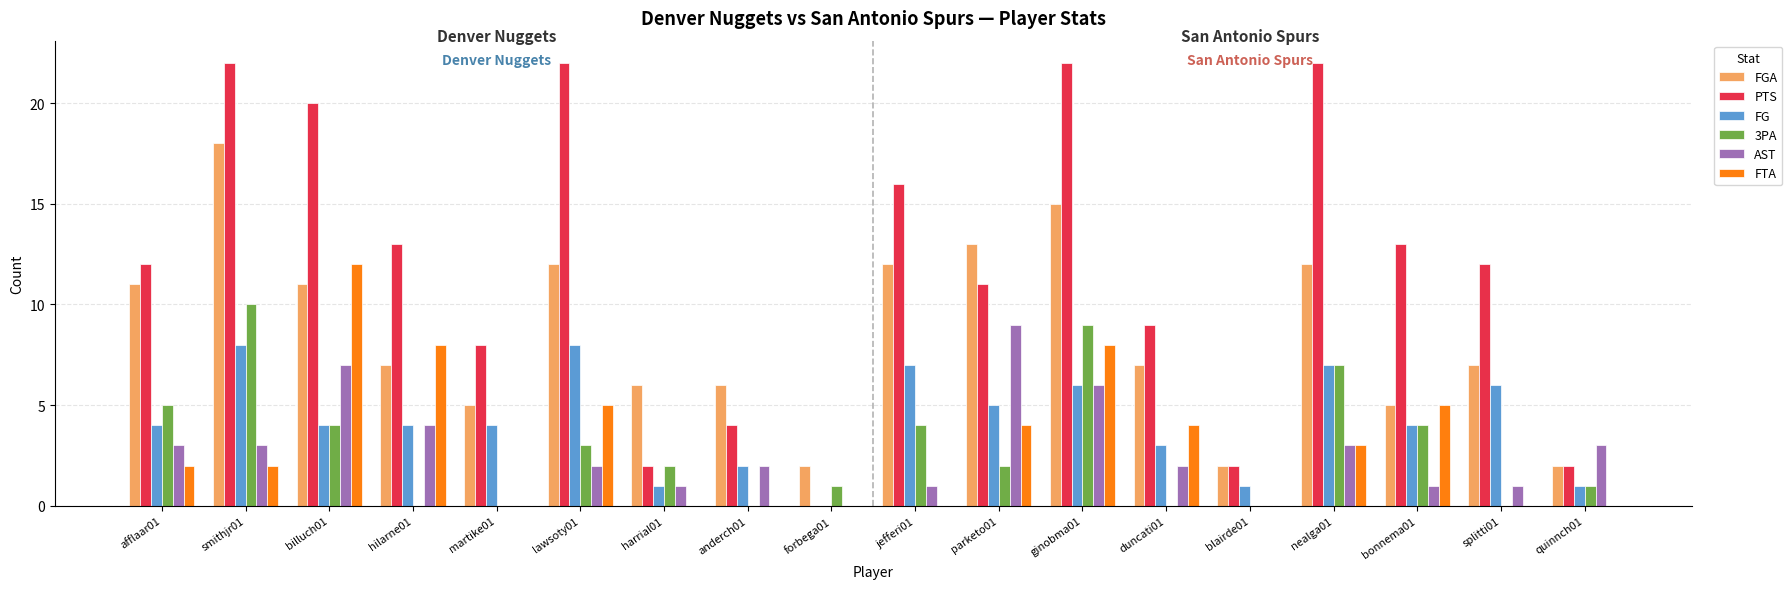

Which series has the largest total across all categories?

PTS